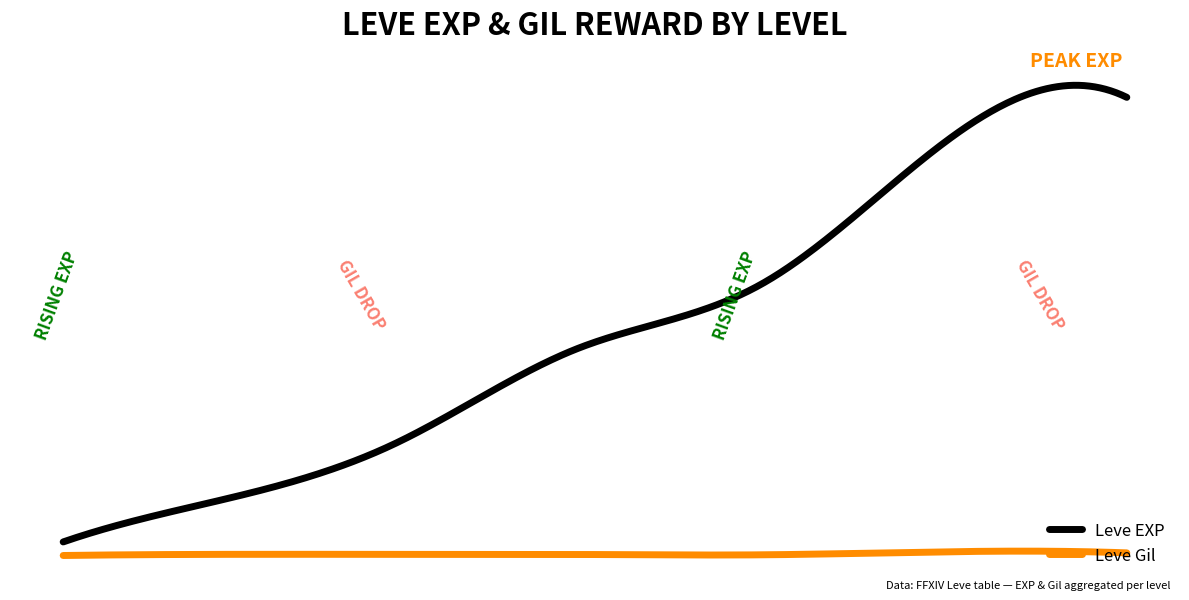

True or false: Leve EXP and Leve Gil intersect in this chart.

False